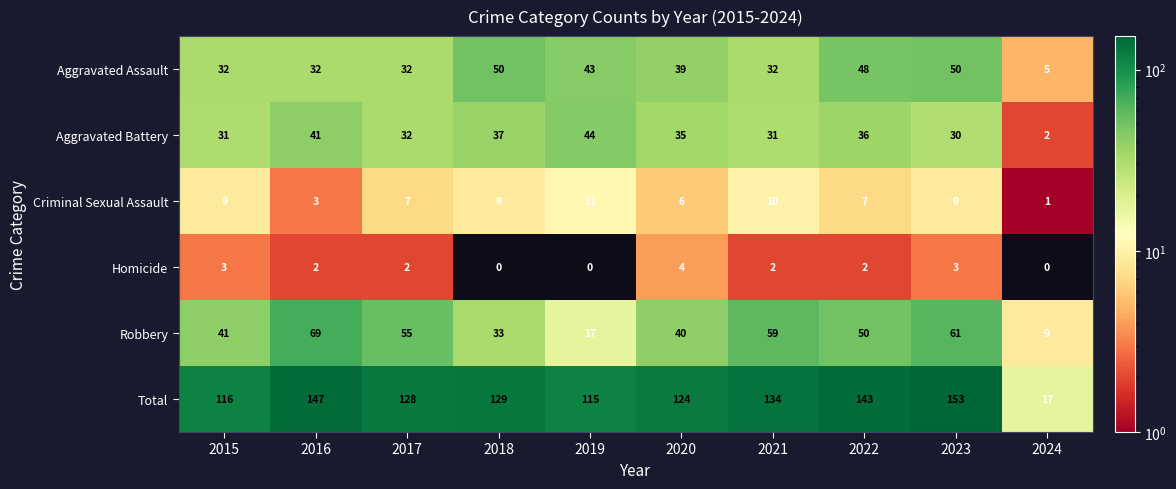

How many data points does each series have?

10